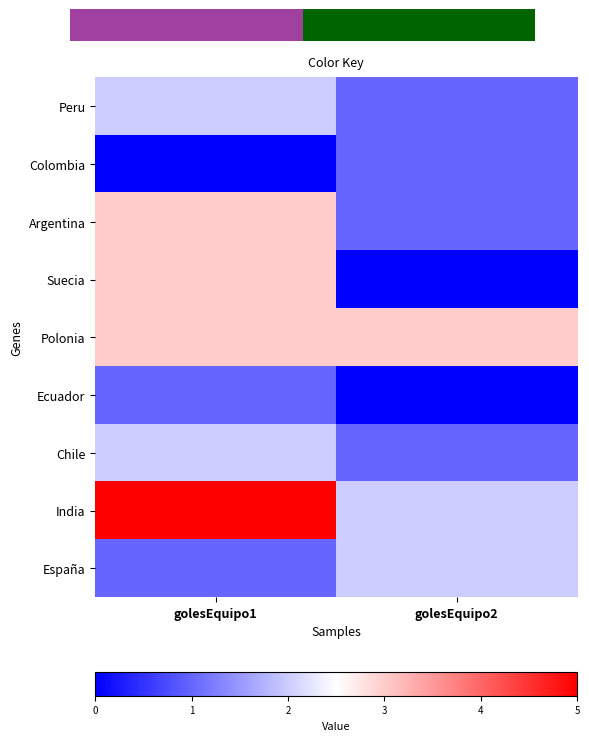

Reading right to left, what are all the values shown in this chart?

Peru: golesEquipo2=1	golesEquipo1=2
Colombia: golesEquipo2=1	golesEquipo1=0
Argentina: golesEquipo2=1	golesEquipo1=3
Suecia: golesEquipo2=0	golesEquipo1=3
Polonia: golesEquipo2=3	golesEquipo1=3
Ecuador: golesEquipo2=0	golesEquipo1=1
Chile: golesEquipo2=1	golesEquipo1=2
India: golesEquipo2=2	golesEquipo1=5
España: golesEquipo2=2	golesEquipo1=1